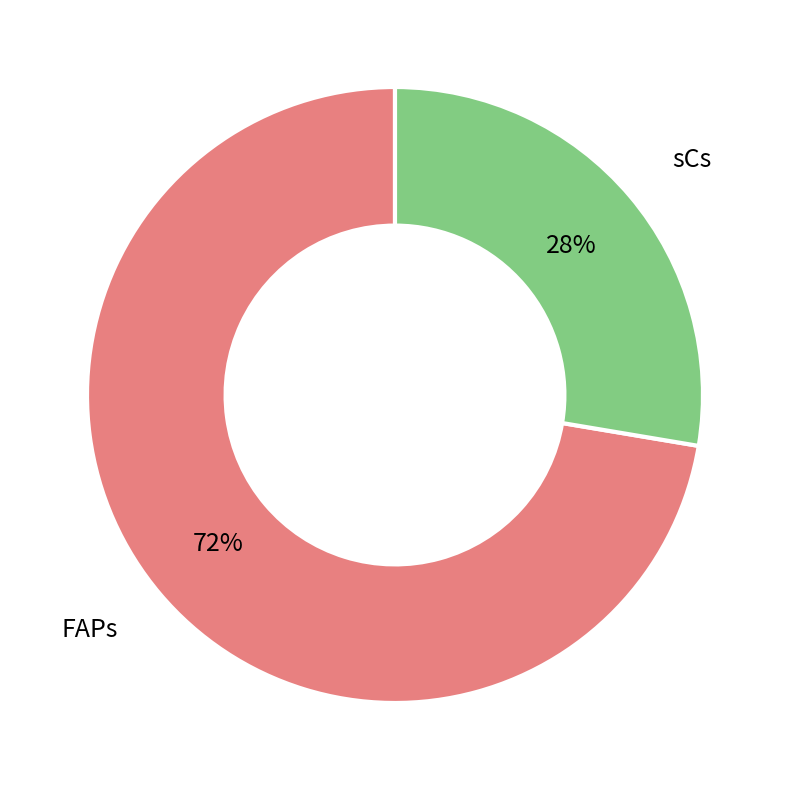

Is there a majority slice in this chart?

Yes